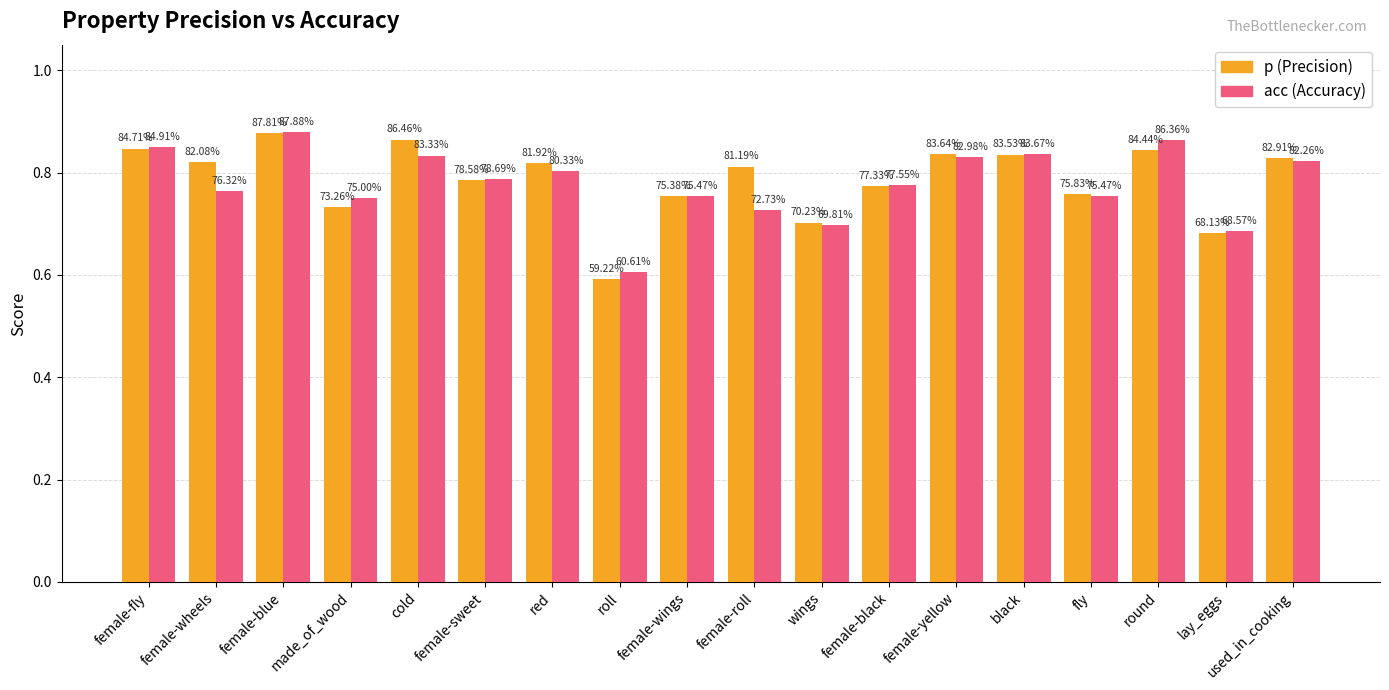

How many bars are there in each group?

2